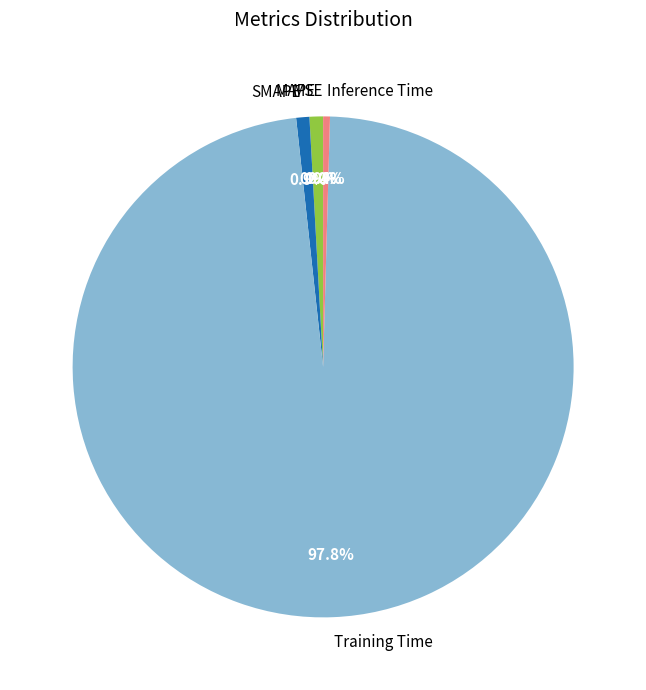

Which category accounts for the majority?

Training Time